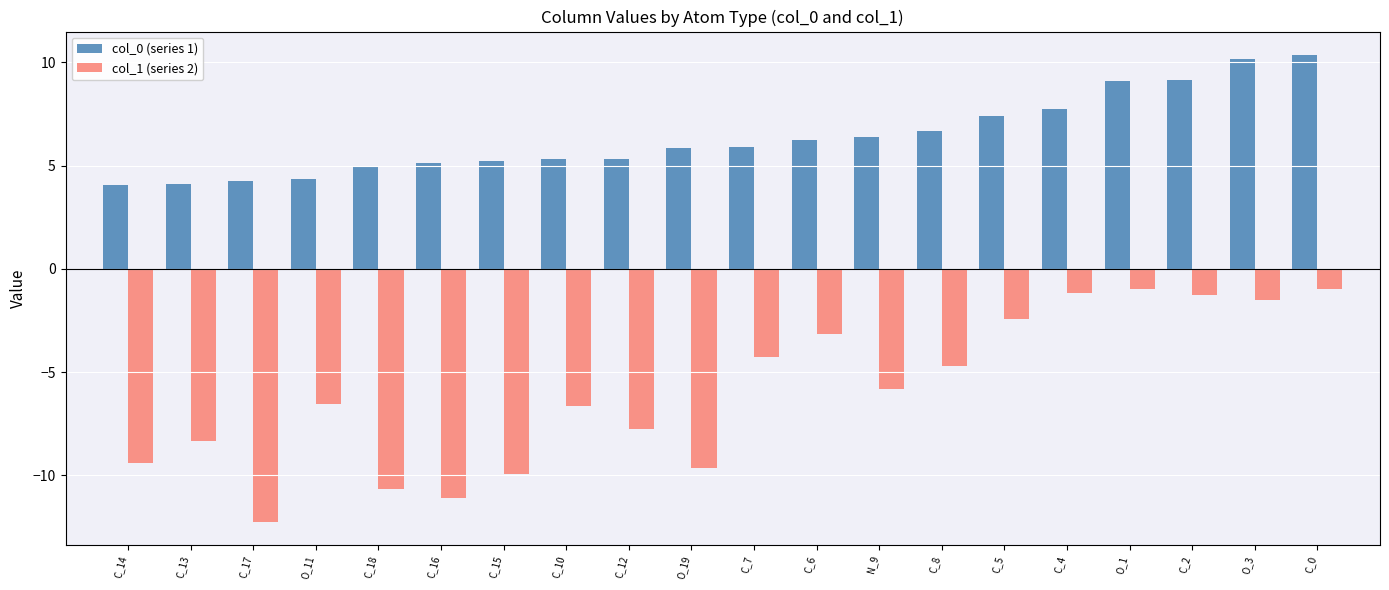

Where is col_1 (series 2) nearest to the value -6?

N_9